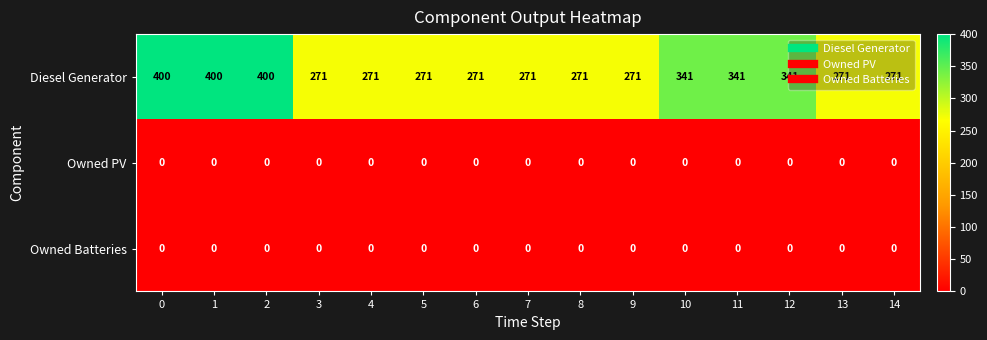

What is the difference between the maximum and minimum values in the Diesel Generator series?

129